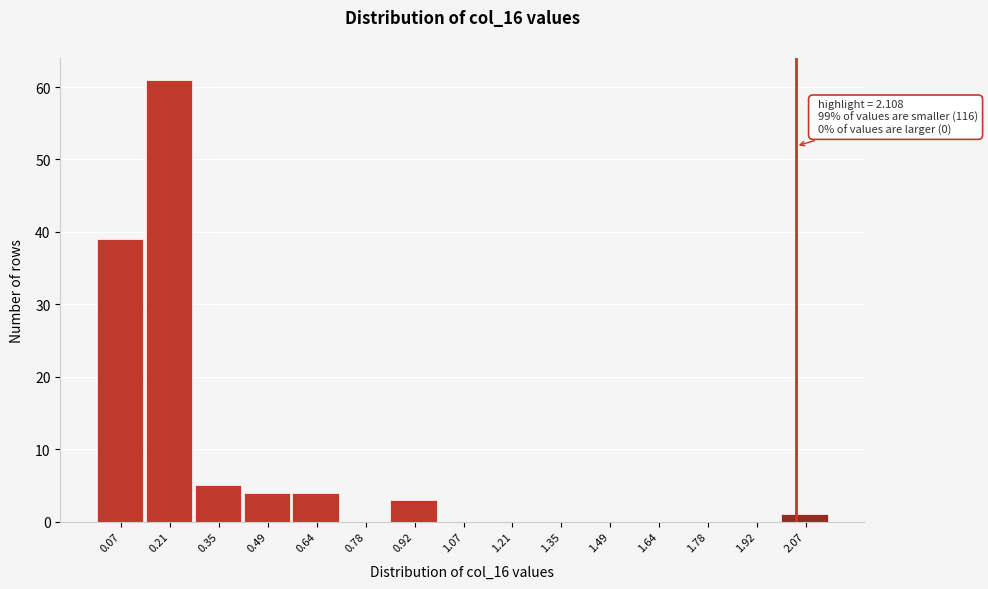

Reading left to right, what are all the values shown in this chart?

0.07=39	0.21=61	0.35=5	0.49=4	0.64=4	0.78=0	0.92=3	1.07=0	1.21=0	1.35=0	1.49=0	1.64=0	1.78=0	1.92=0	2.07=1